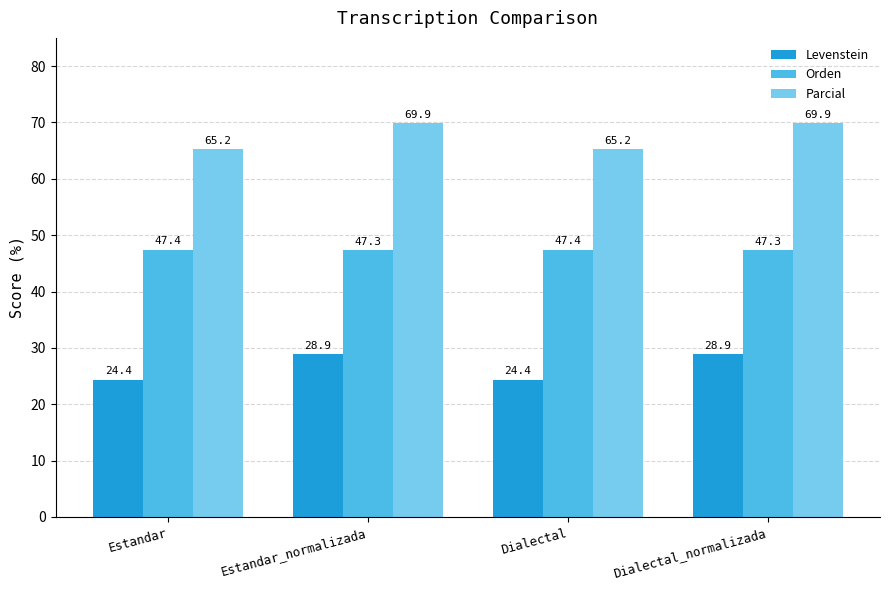

The Parcial series shows 109.1 at Dialectal. True or false?

False